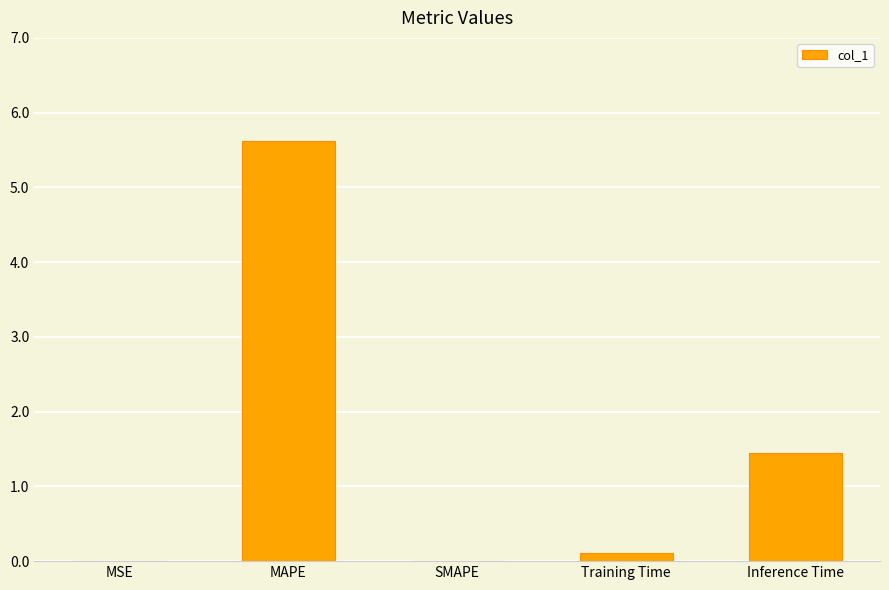

What is the ratio of the value at Training Time to the value at Inference Time?

0.1